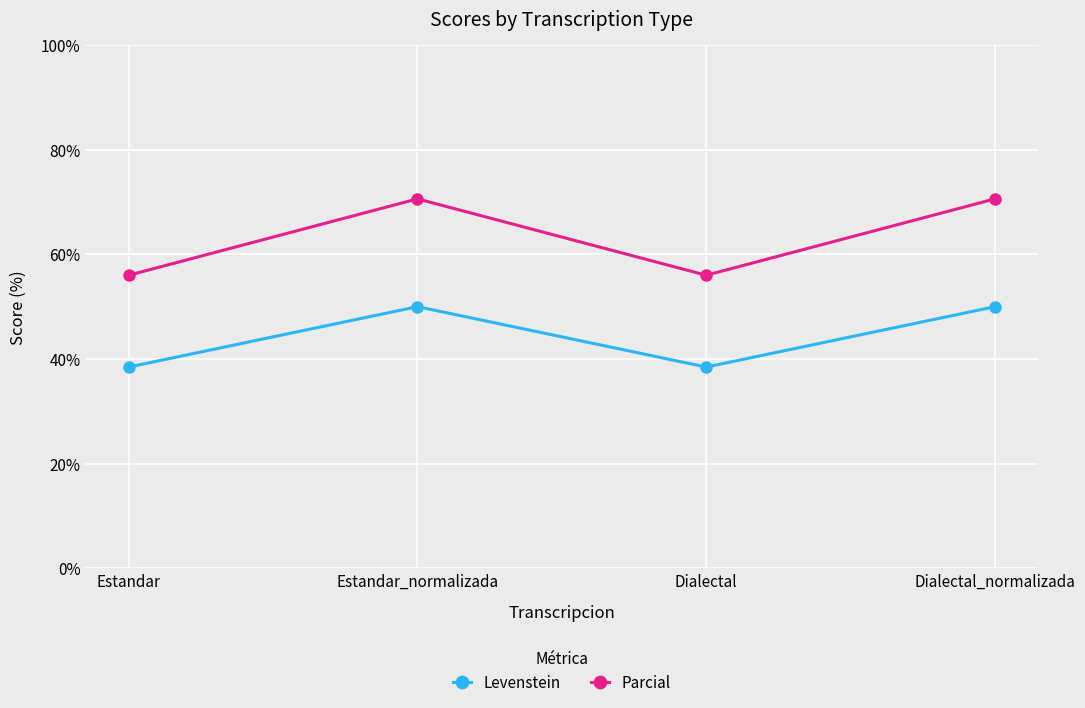

Rank the series at Estandar from highest to lowest value.

Parcial, Levenstein